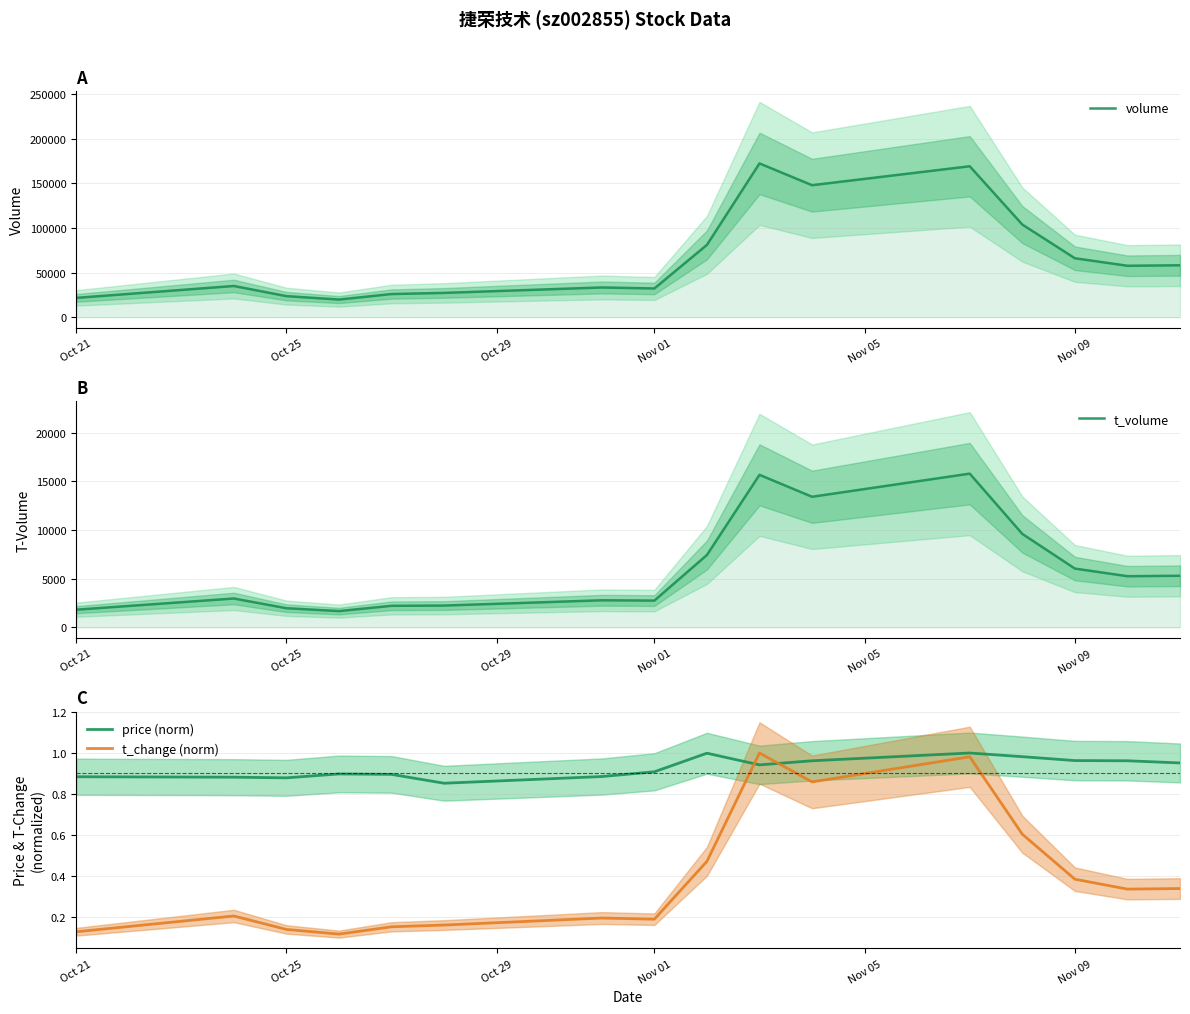

What are all the series names shown in the legend?

volume, t_volume, price (norm), t_change (norm)